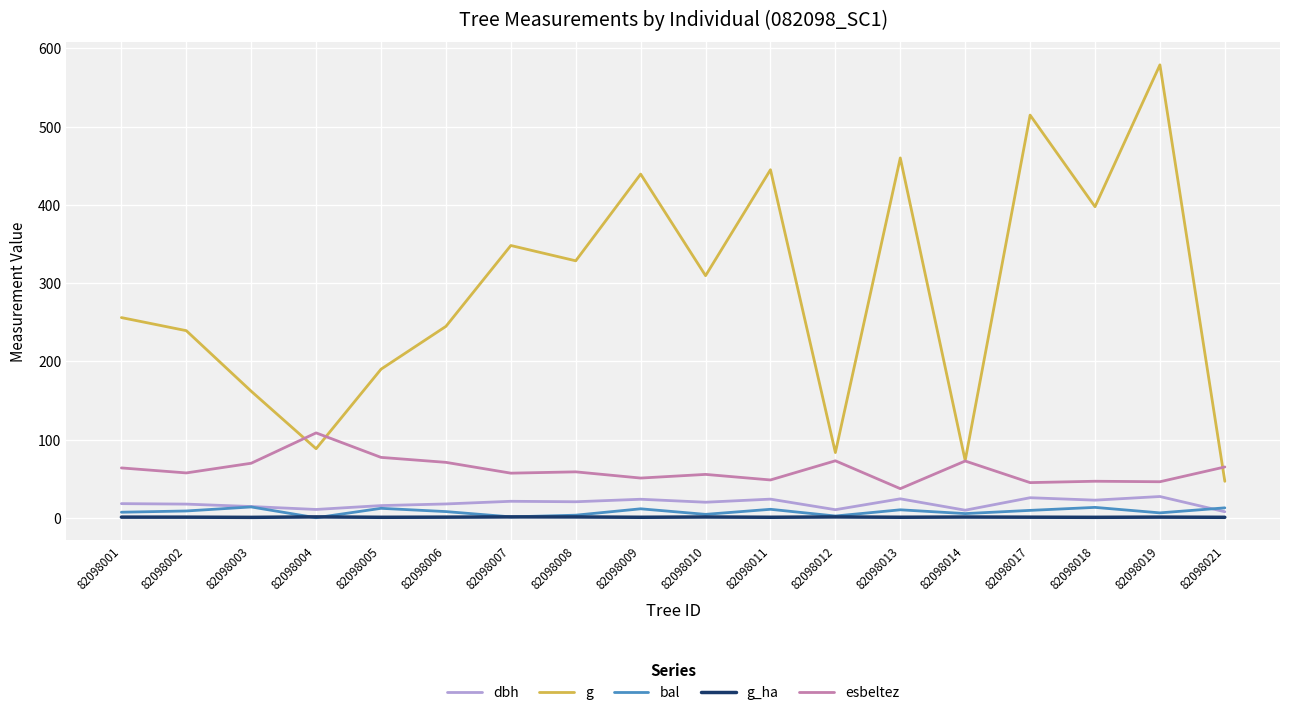

Which series has the largest range (max minus min)?

g